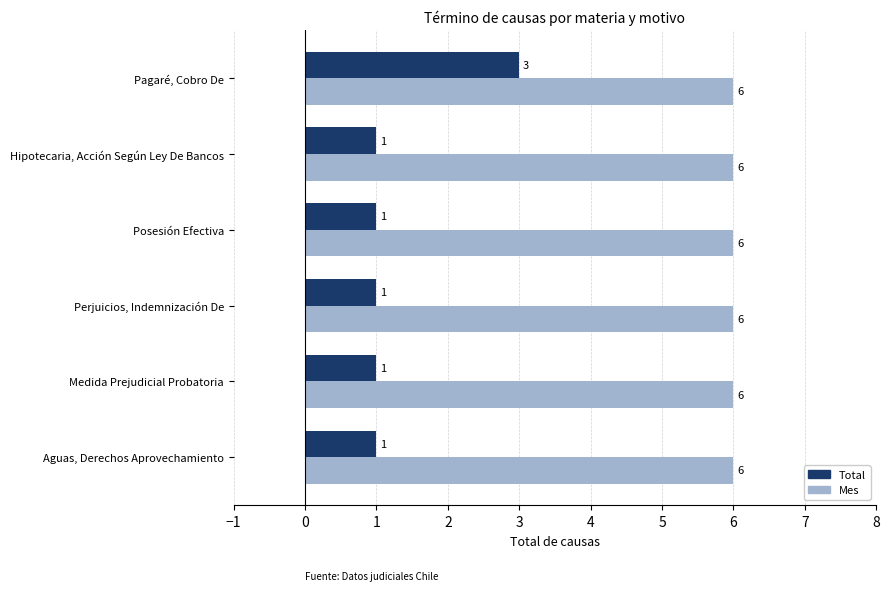

What is the difference between the highest and lowest values at Aguas, Derechos Aprovechamiento?

5